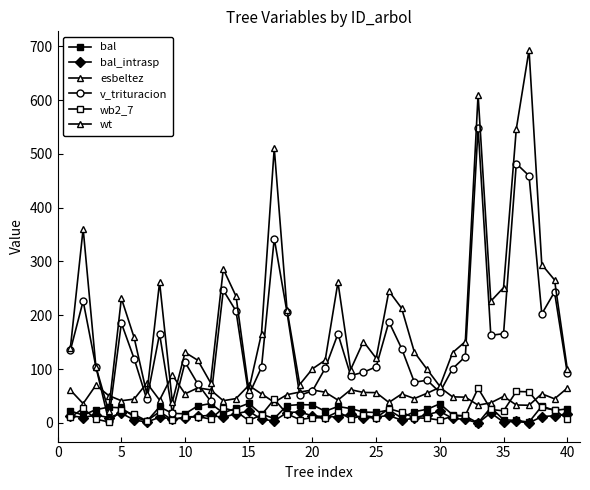

How many values in the esbeltez series exceed 53?

20